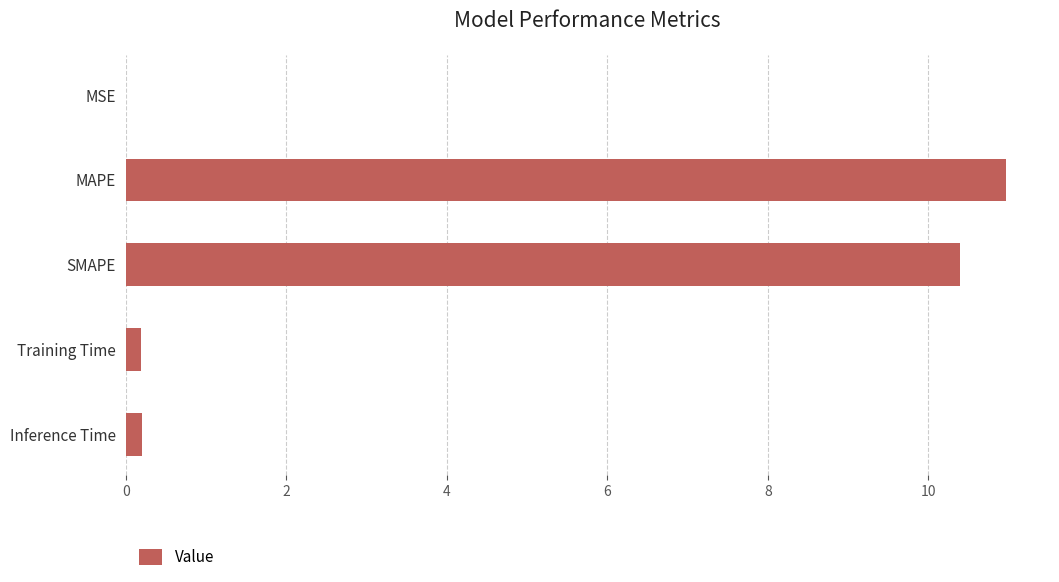

True or false: the data shows 5.9 at MAPE.

False